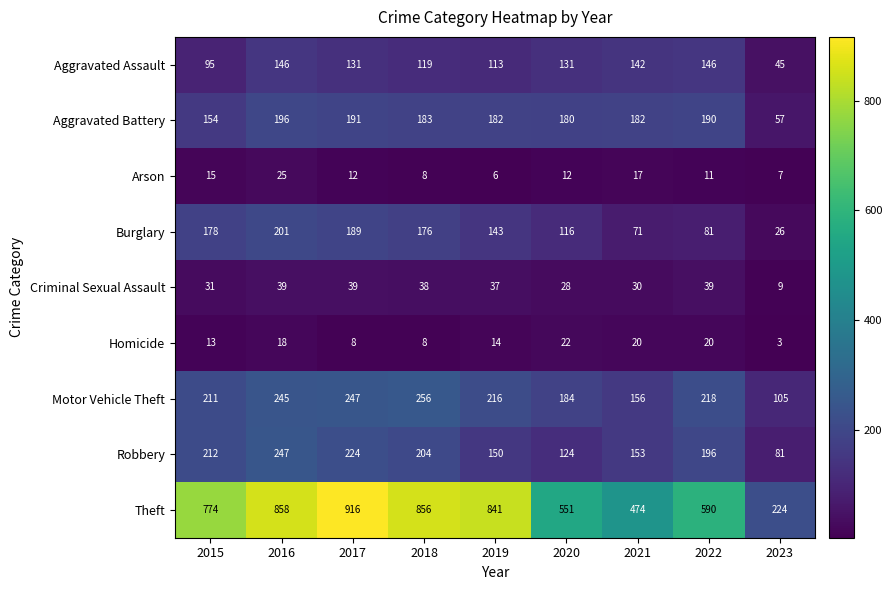

Where is Theft nearest to the value 570?

2020